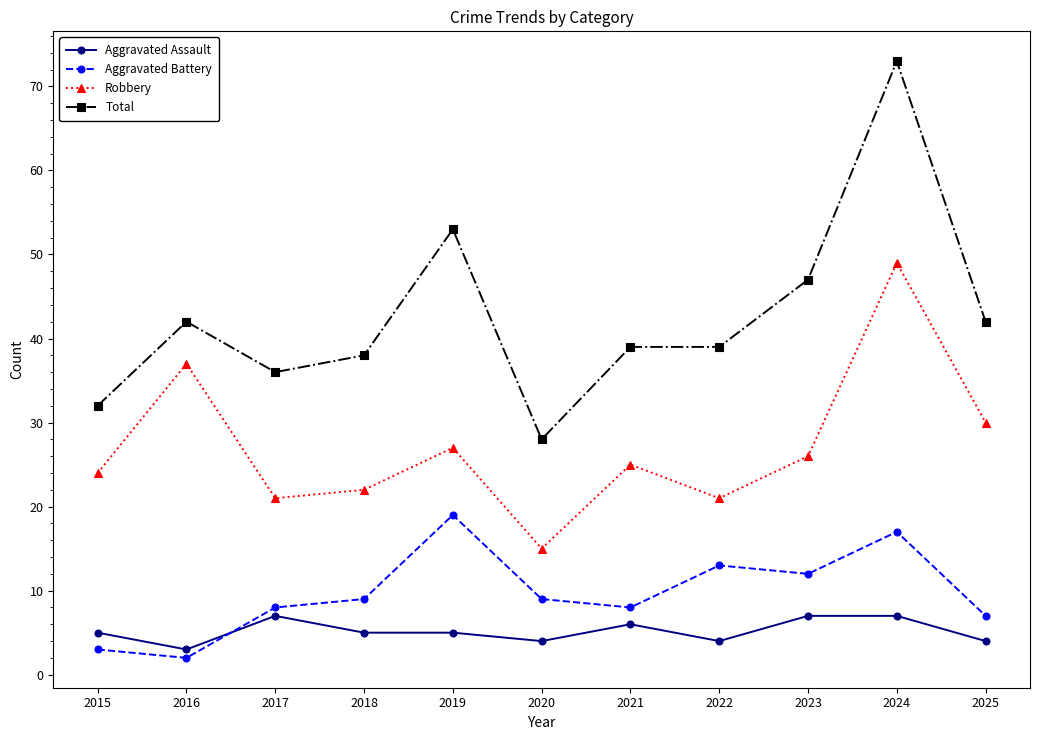

What is the difference between the maximum and minimum values in the Robbery series?

34